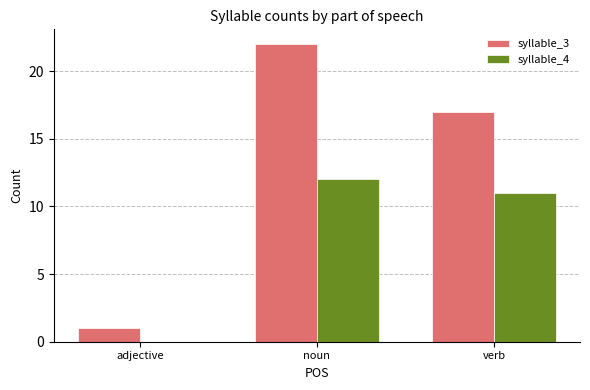

Where is syllable_4 nearest to the value 6?

verb